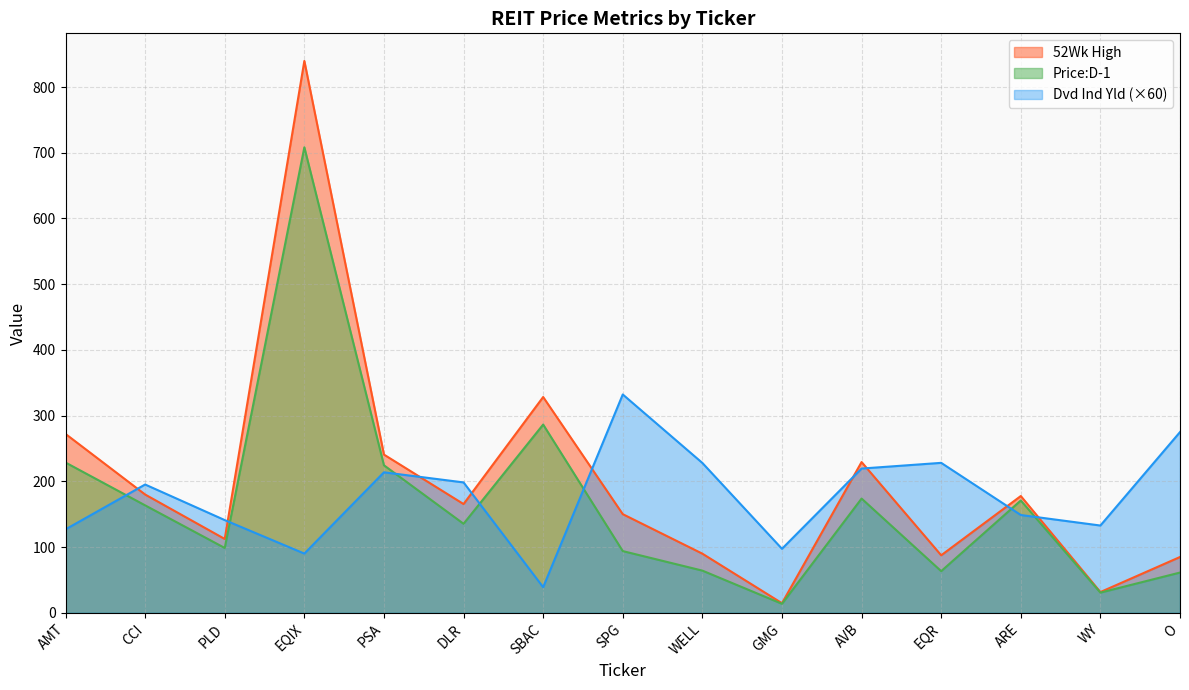

What is the average value of the Dvd Ind Yld series?

177.8